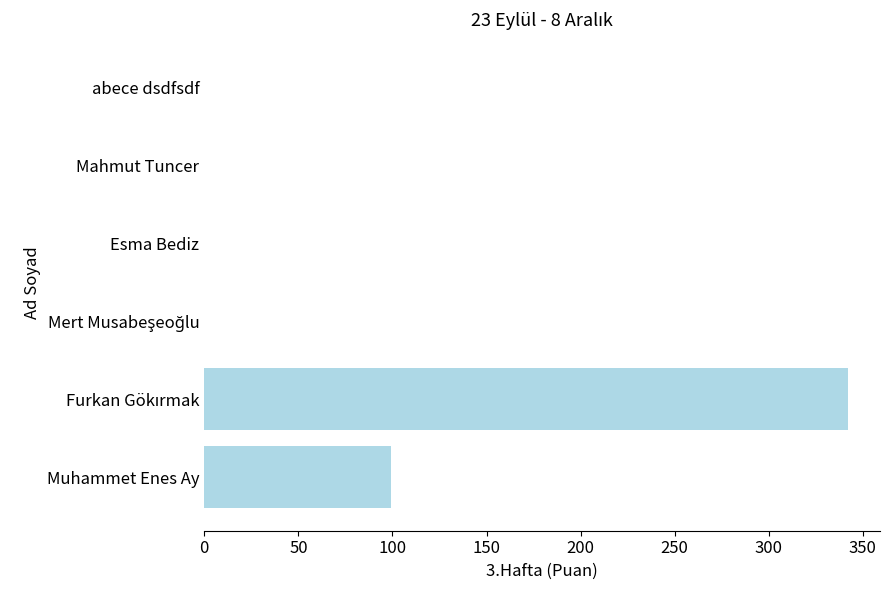

What is the greatest value displayed?

342